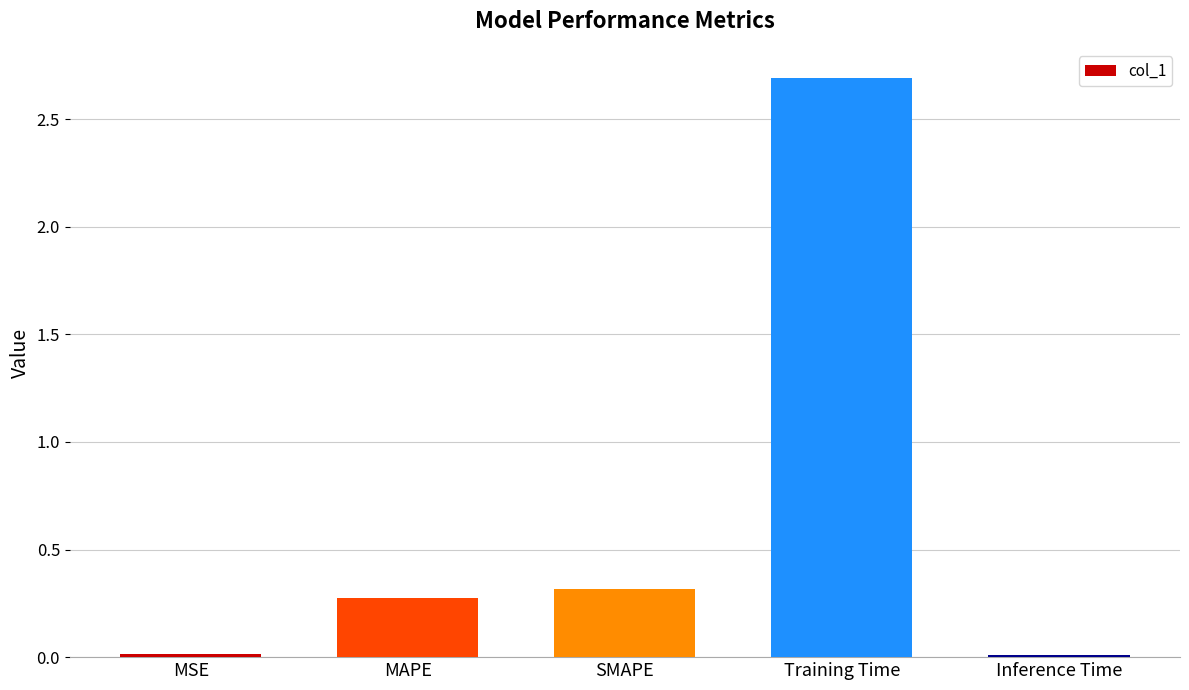

True or false: the data shows 4.2 at Training Time.

False